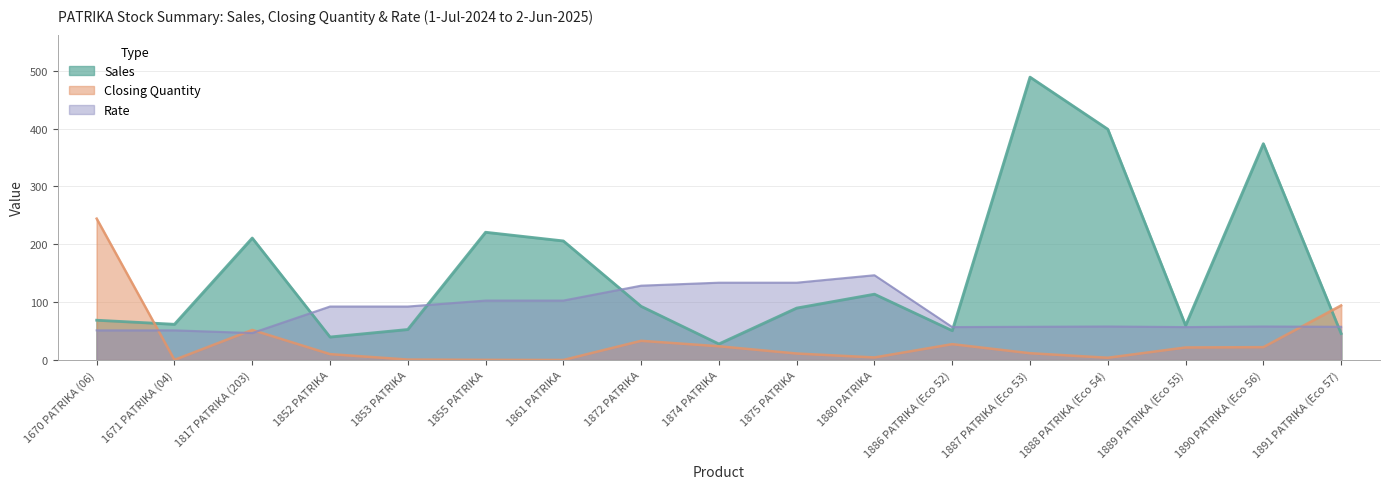

What position from the left is 1872 PATRIKA?

8